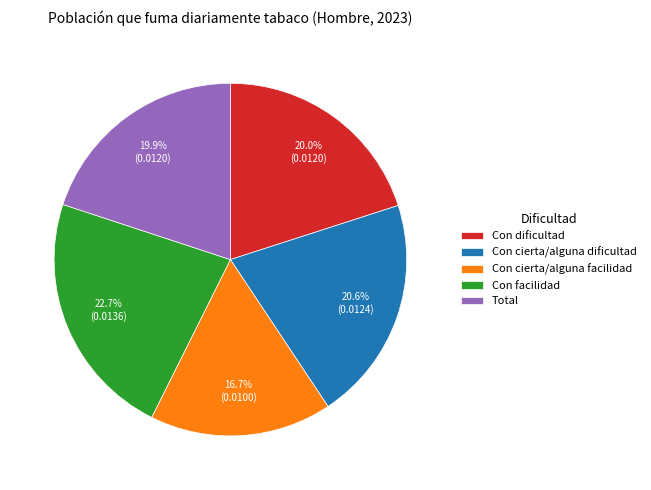

How many segments does this pie chart have?

5